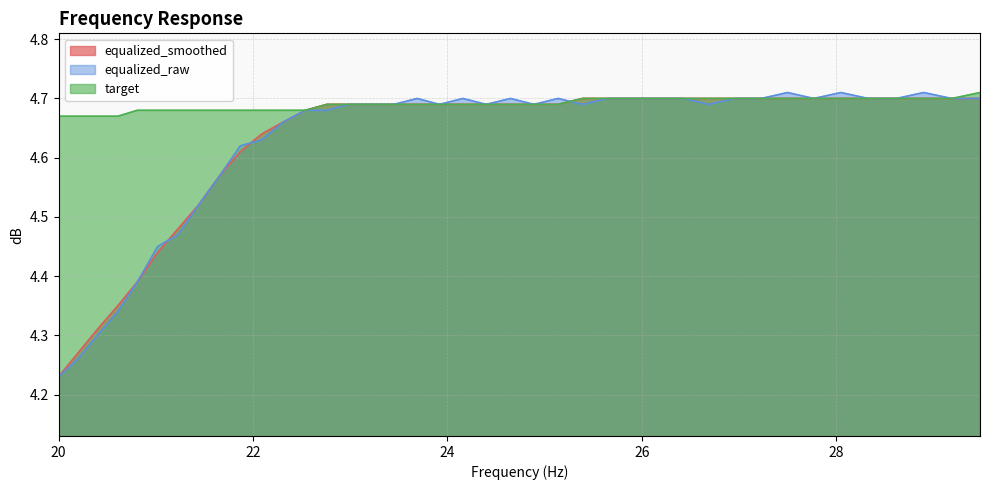

What is the label of the 1st point from the right?

29.48